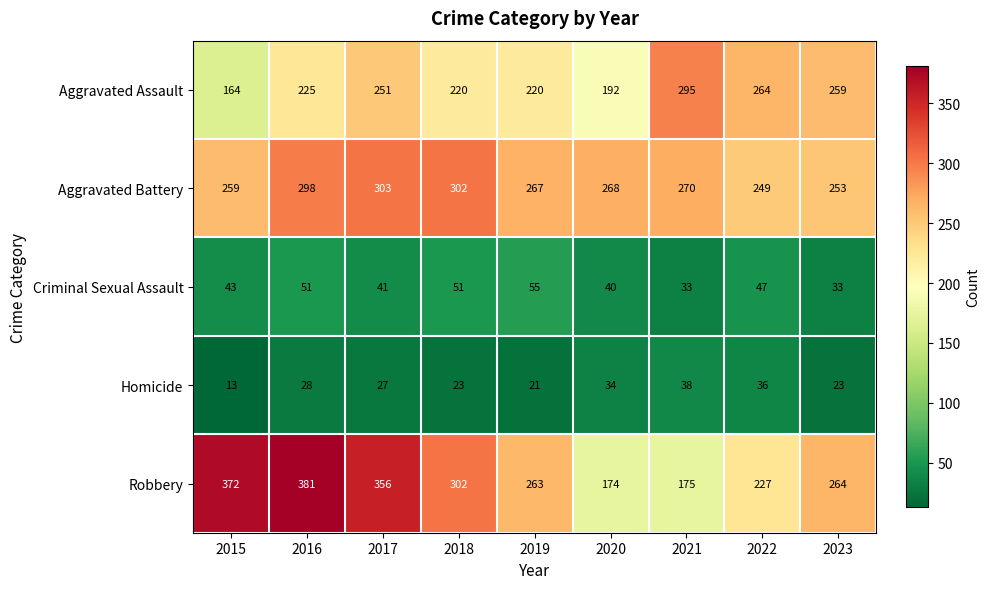

What value does the Criminal Sexual Assault series have at 2018, to the nearest 10?

50